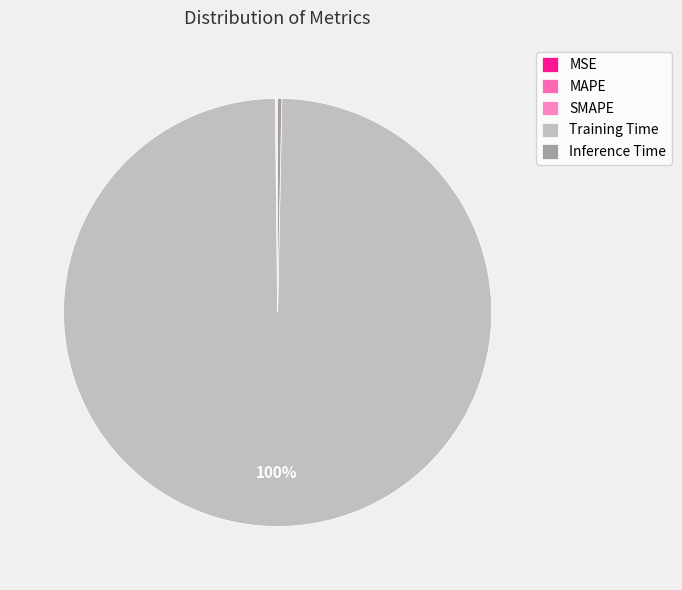

Which has a higher value, MSE or Training Time?

Training Time